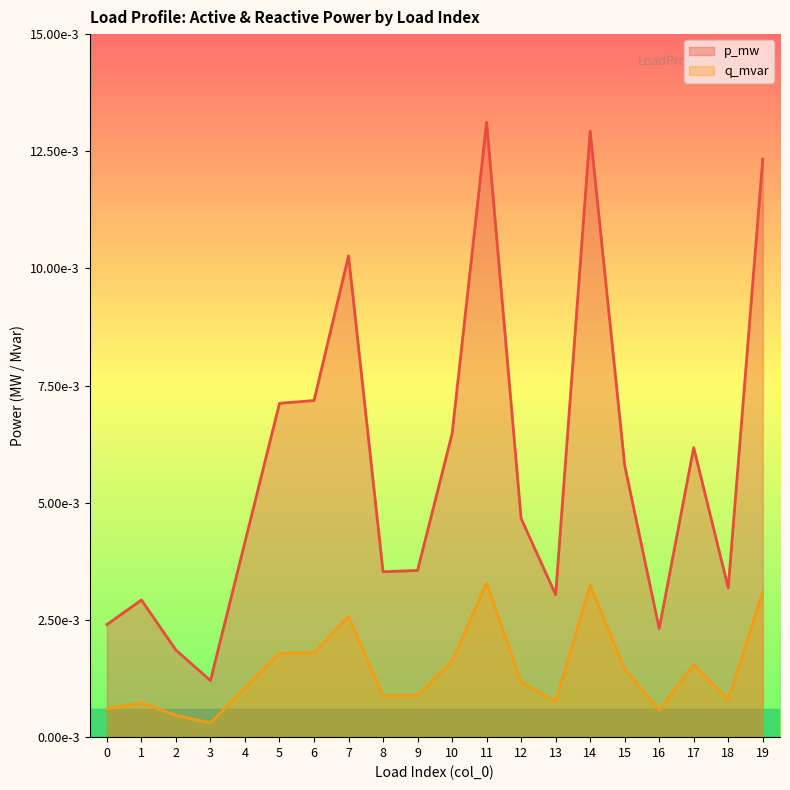

At which category is the sum across all series the highest?

11